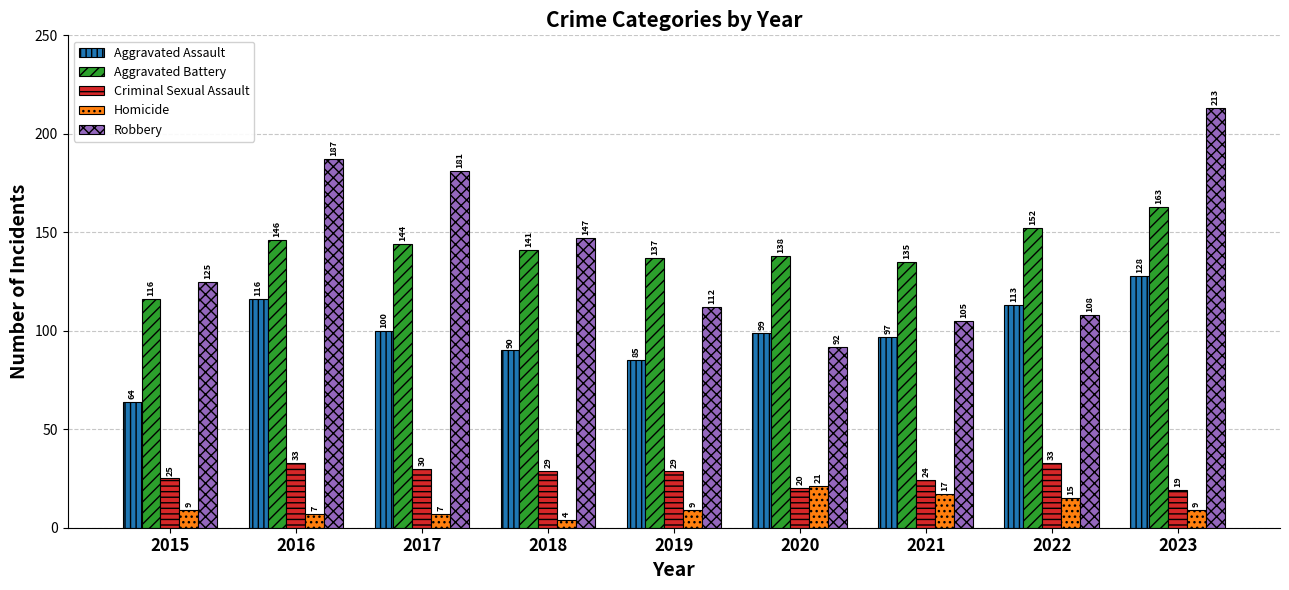

Reading left to right, what are all the values shown in this chart?

Aggravated Assault: 64	116	100	90	85	99	97	113	128
Aggravated Battery: 116	146	144	141	137	138	135	152	163
Criminal Sexual Assault: 25	33	30	29	29	20	24	33	19
Homicide: 9	7	7	4	9	21	17	15	9
Robbery: 125	187	181	147	112	92	105	108	213